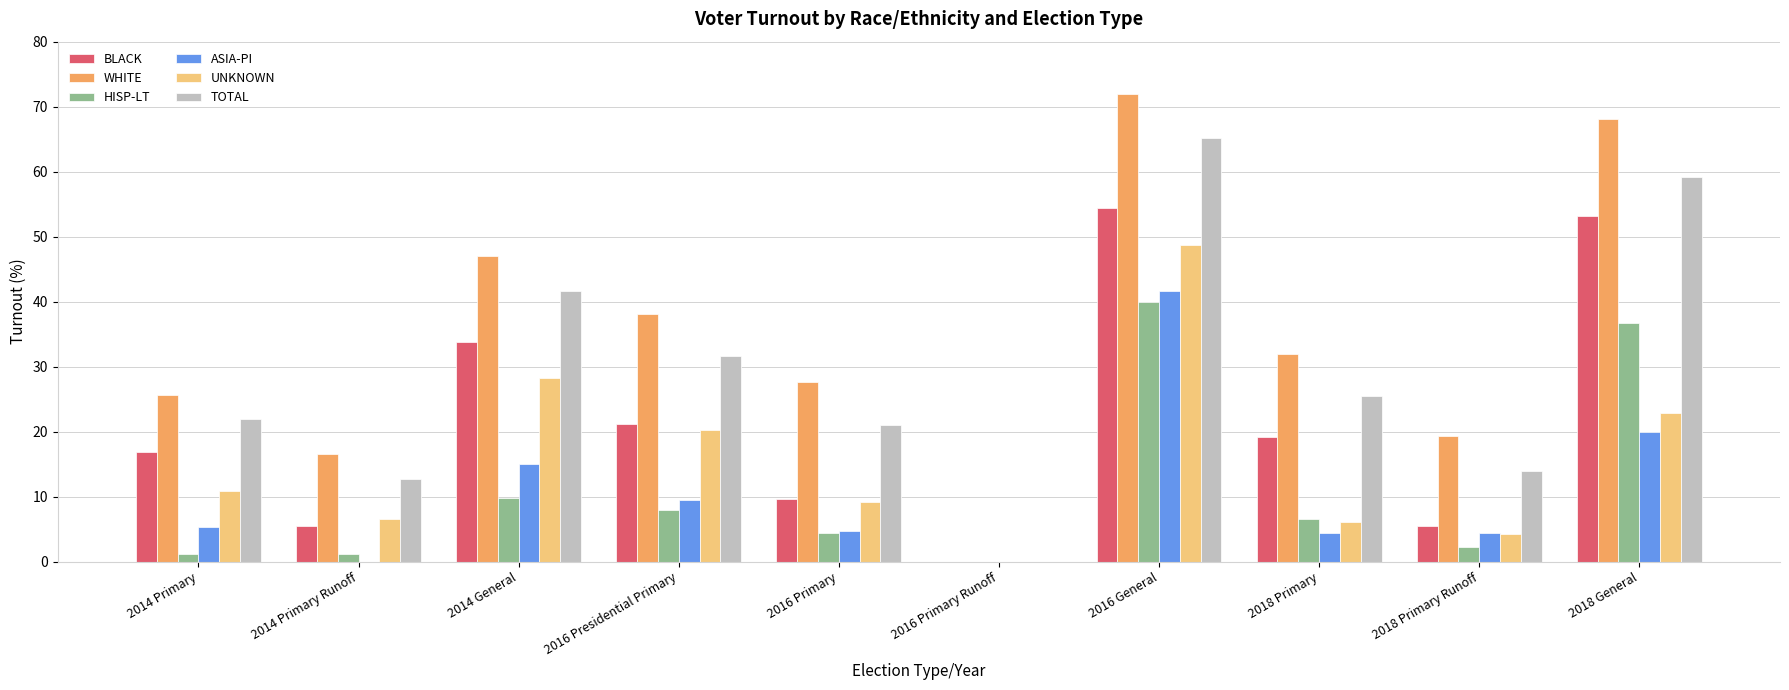

What is the sum of all HISP-LT values?

109.9